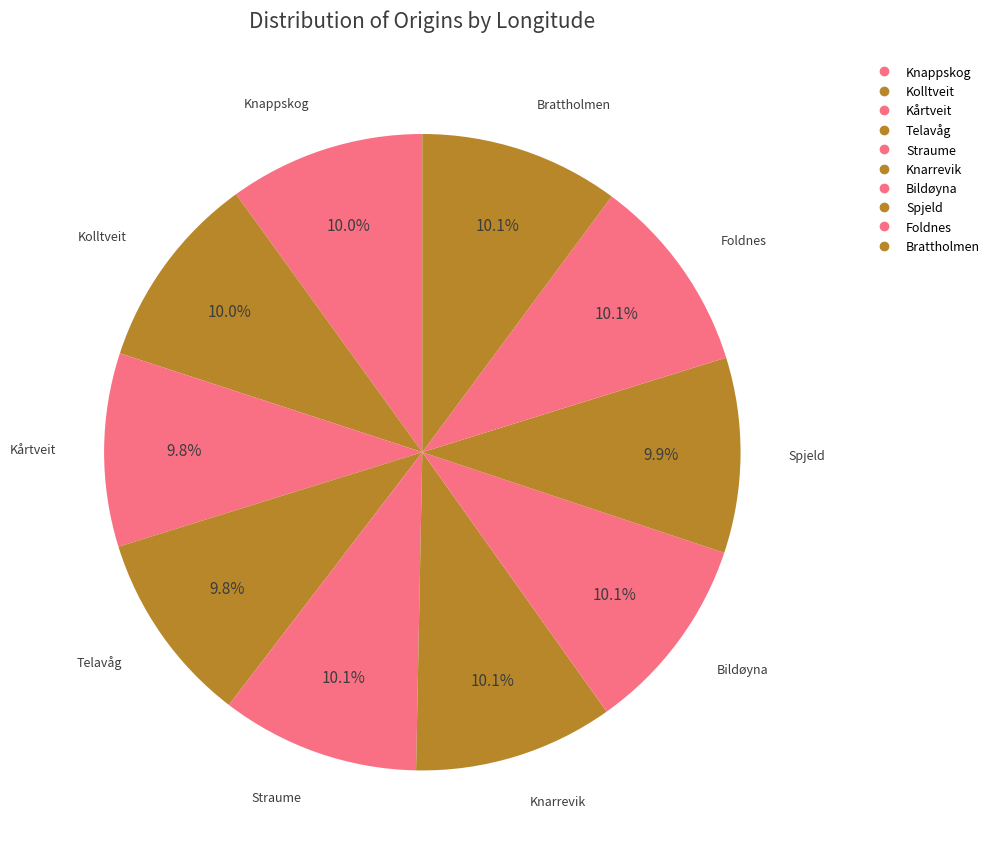

Approximately how many times larger is the value at Kolltveit compared to Foldnes?

1.0